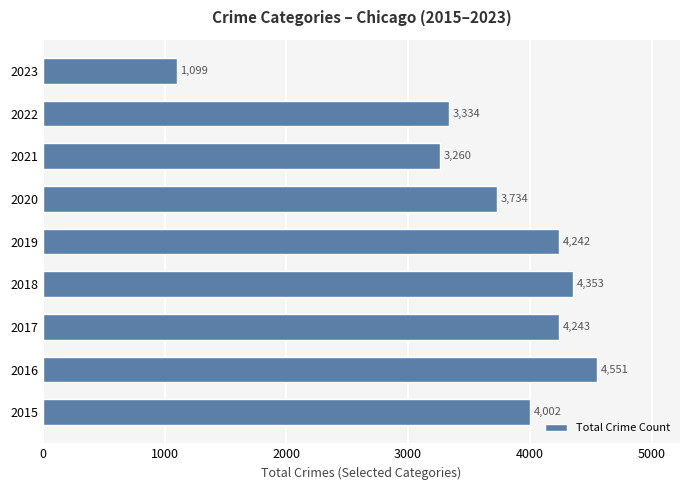

Which has a higher value, 2020 or 2018?

2018